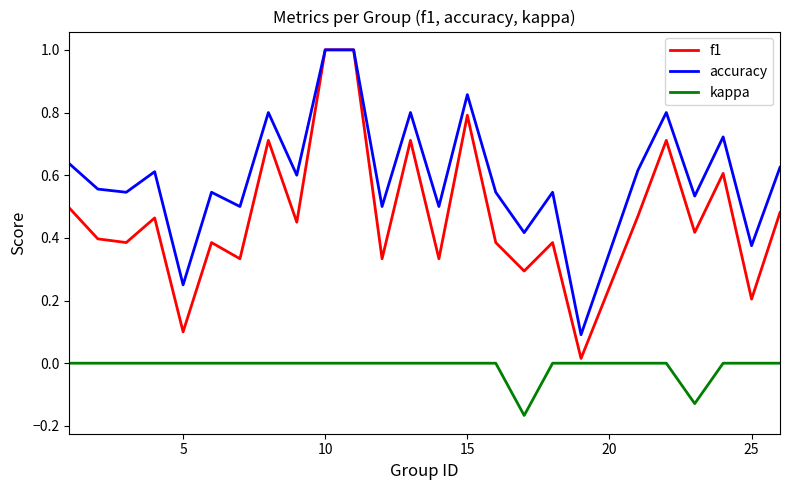

Does the chart display data point markers on the line(s)?

No